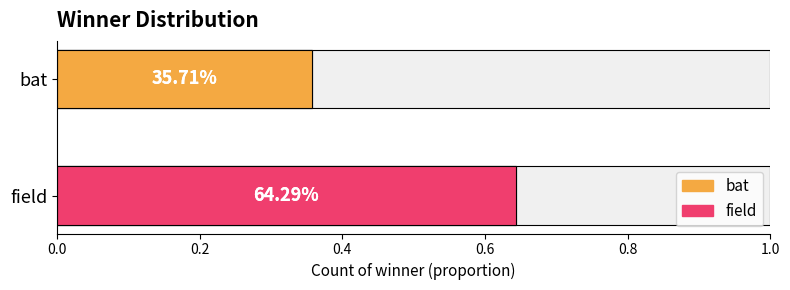

Which label corresponds to the smallest value in the chart?

bat